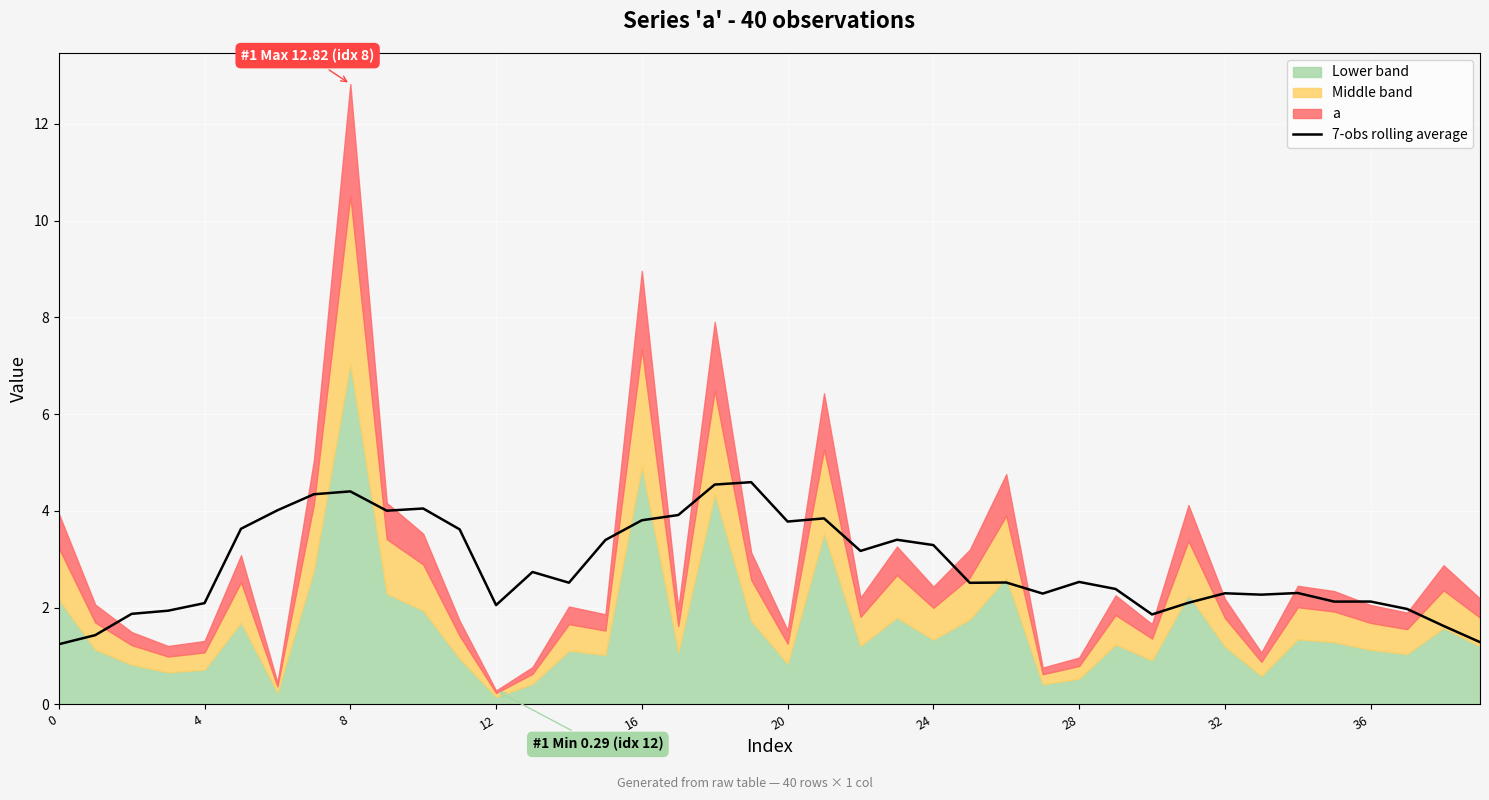

What is the lowest value of the 7-obs rolling average series?

1.2